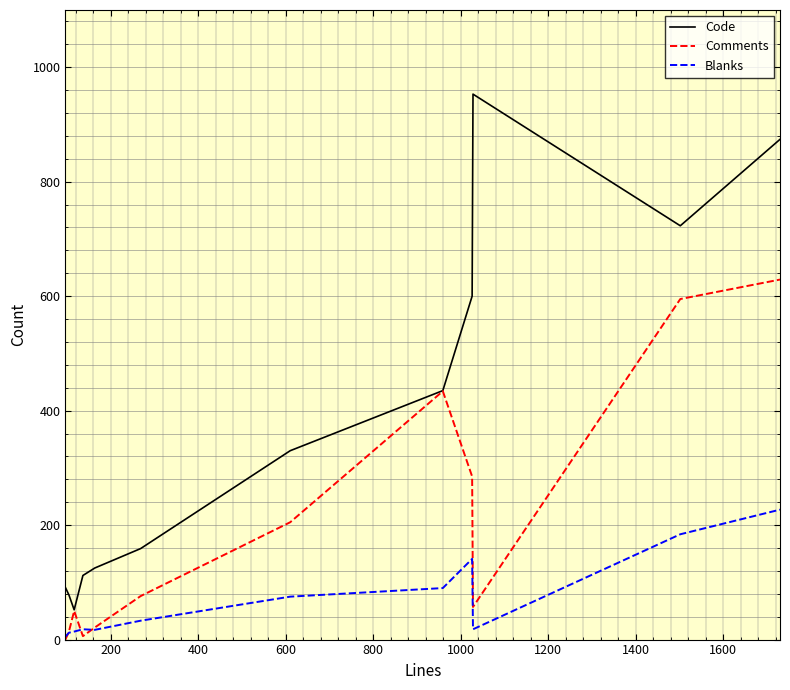

What is the sum of all Comments values?

2372